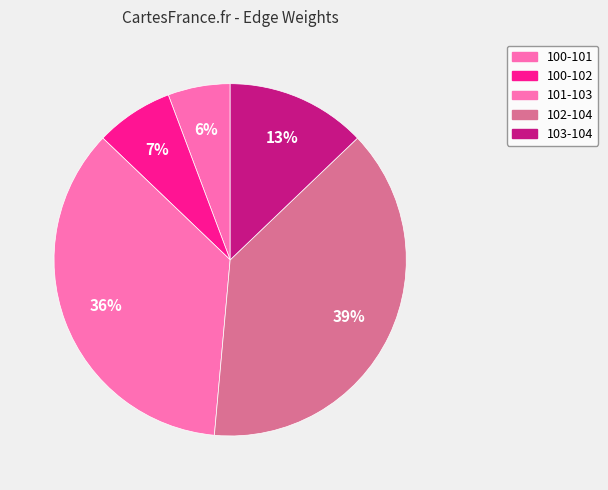

How much of the chart is everything except 101-103?

64.3%